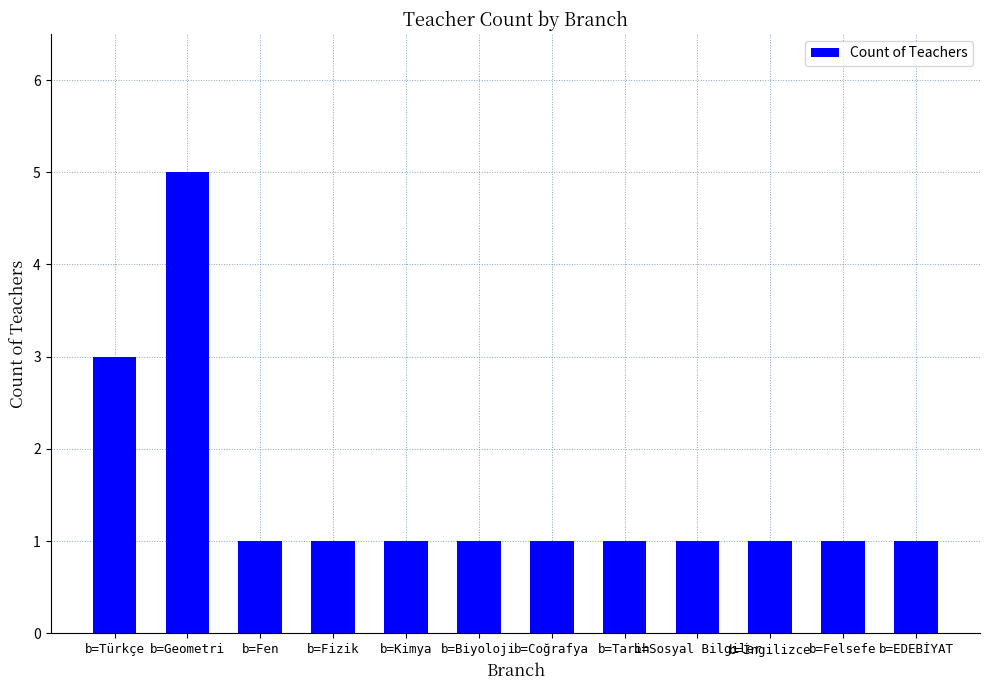

The value at b=Tarih is 1. True or false?

True